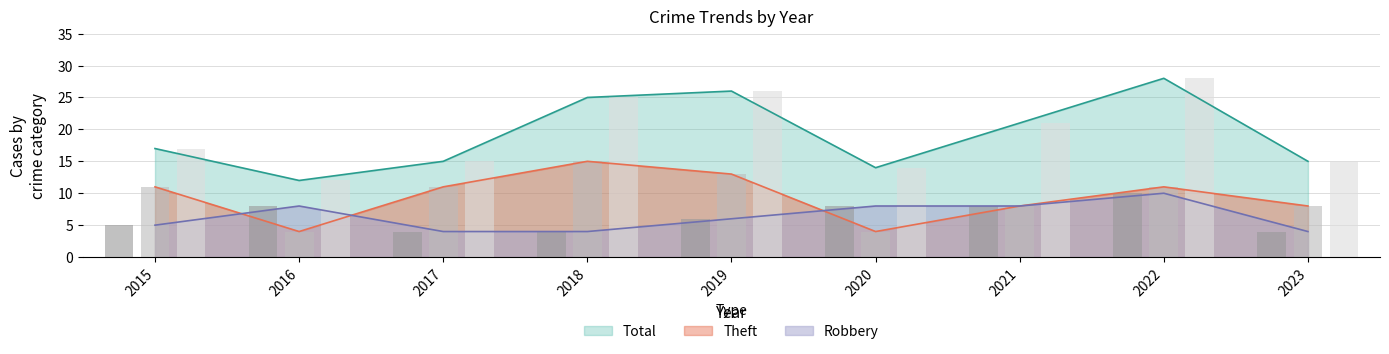

At how many categories does at least one series exceed 4?

9